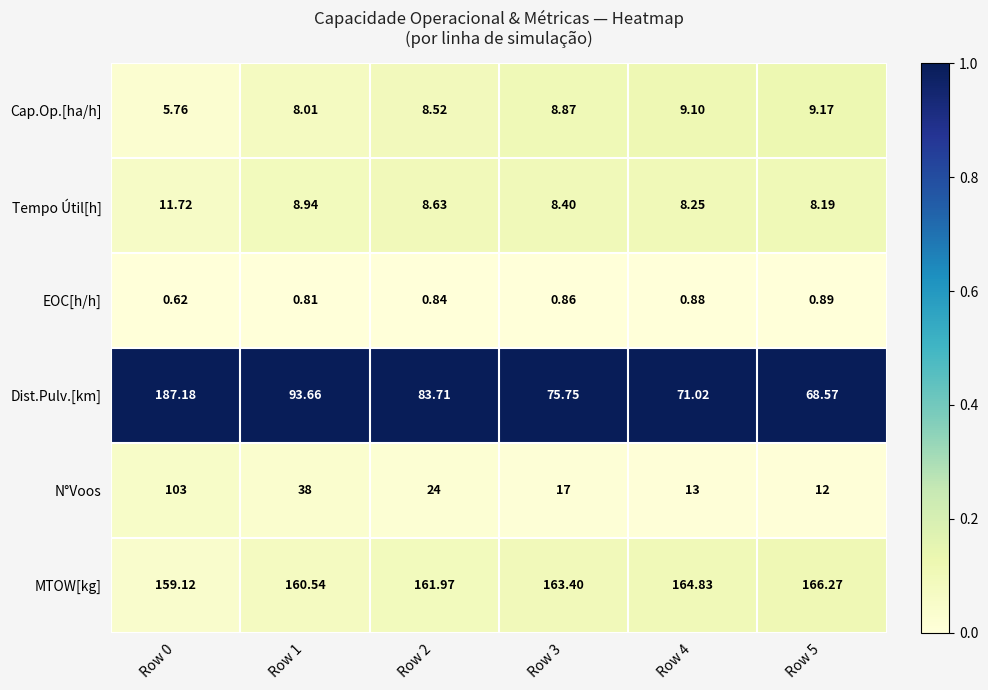

At how many categories does at least one series exceed 0?

6